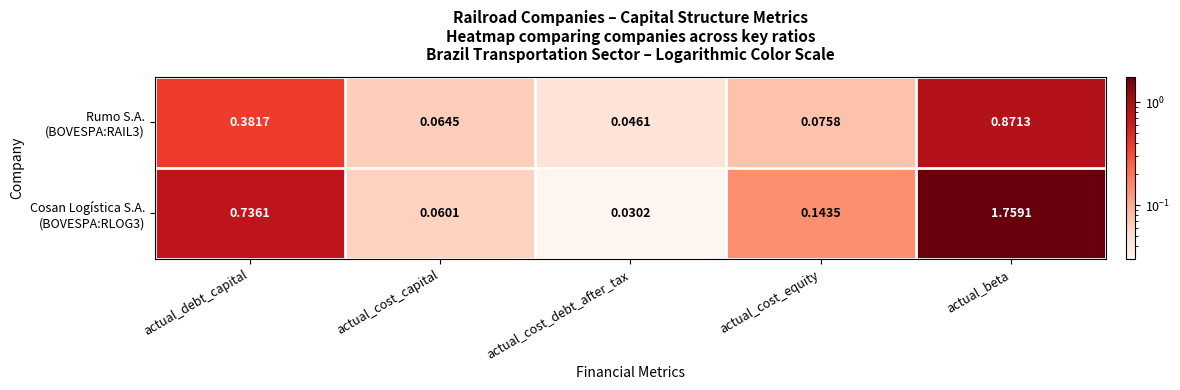

Which category has the highest value across all series?

actual_beta